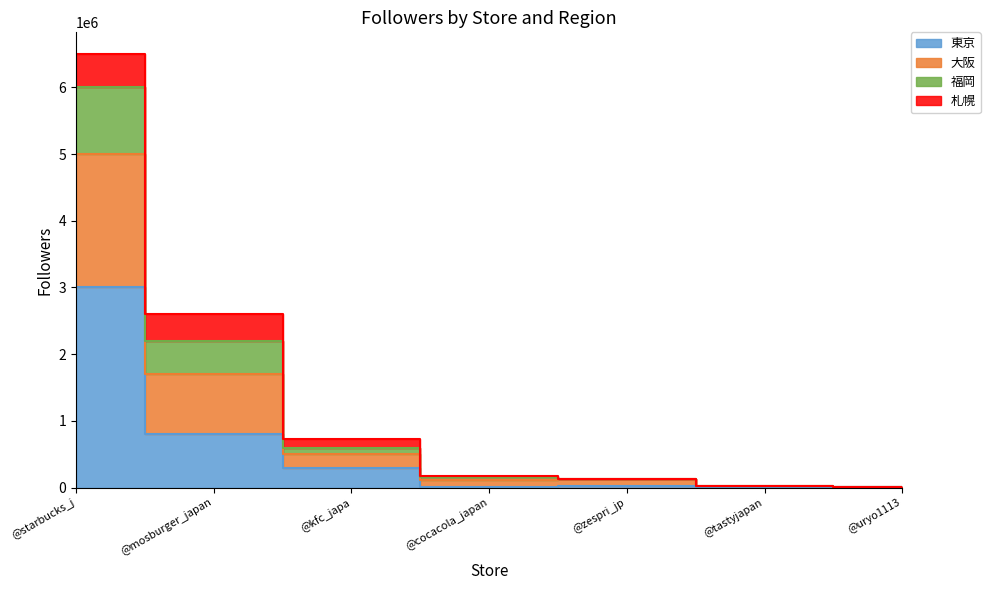

True or false: 大阪 and 東京 cross at least once.

False